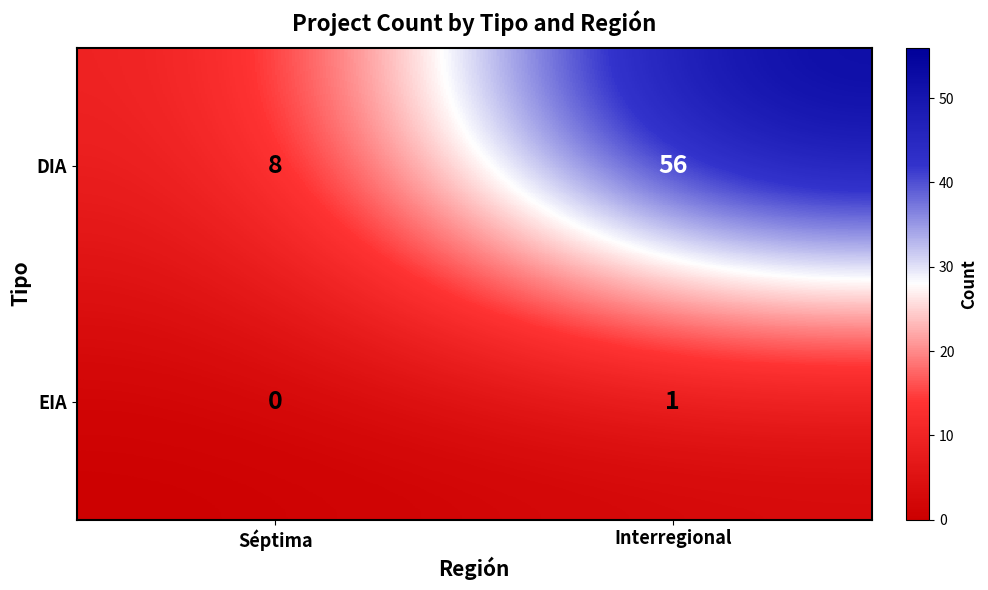

The EIA series shows 0 at Interregional. True or false?

False